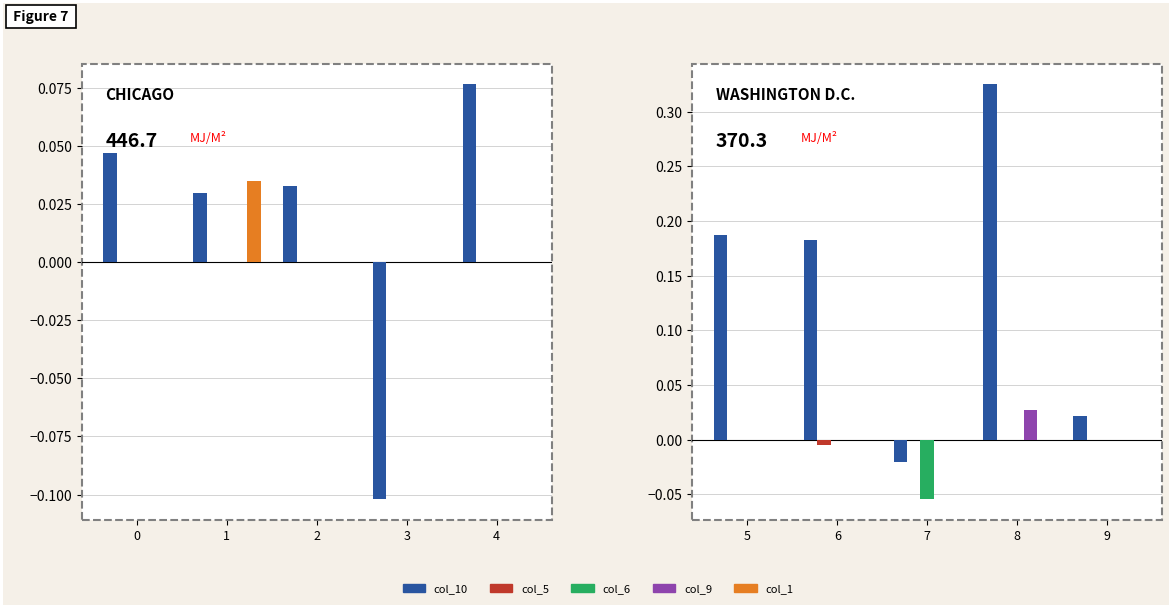

What are all the series names shown in the legend?

col_10, col_5, col_6, col_9, col_1